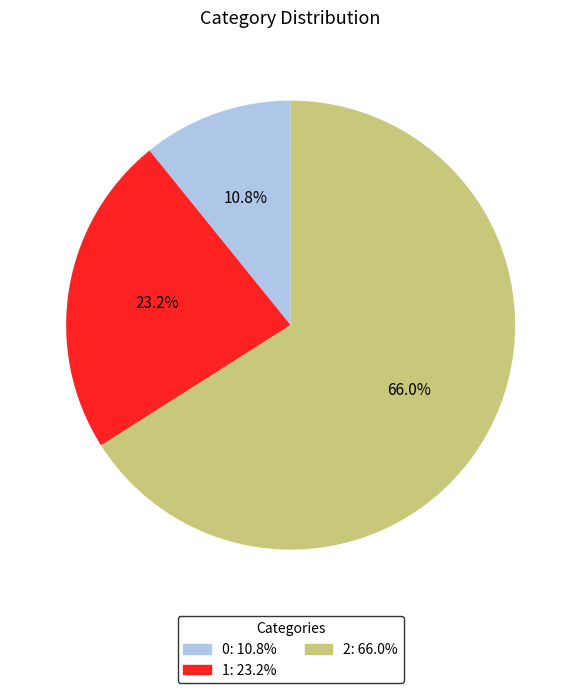

What percentage is the 1 slice, to the nearest percent?

23%